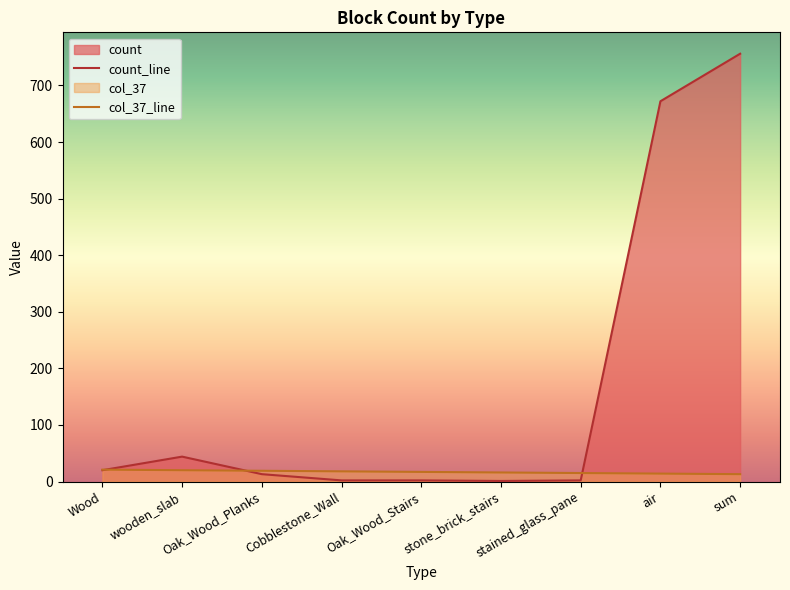

How many times do count_line and col_37_line cross each other?

3